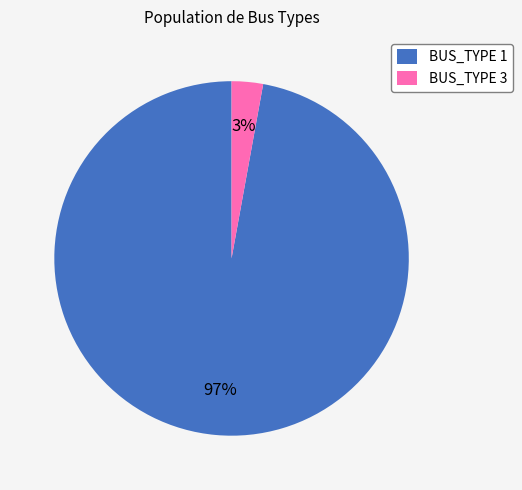

Do BUS_TYPE 3 and BUS_TYPE 1 together represent more than half of the pie?

Yes